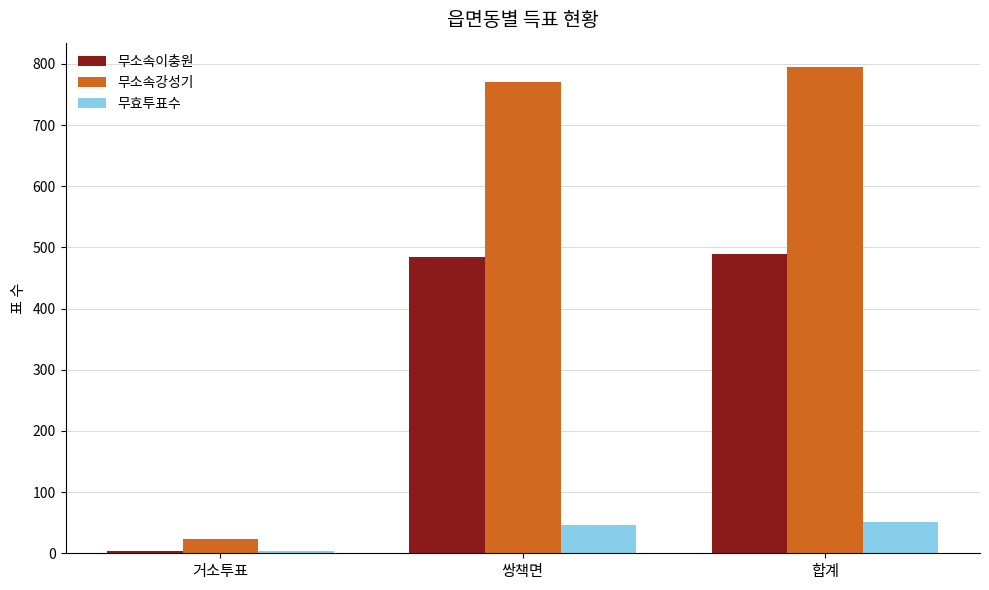

Are the bars grouped side by side (vs. stacked)?

Yes